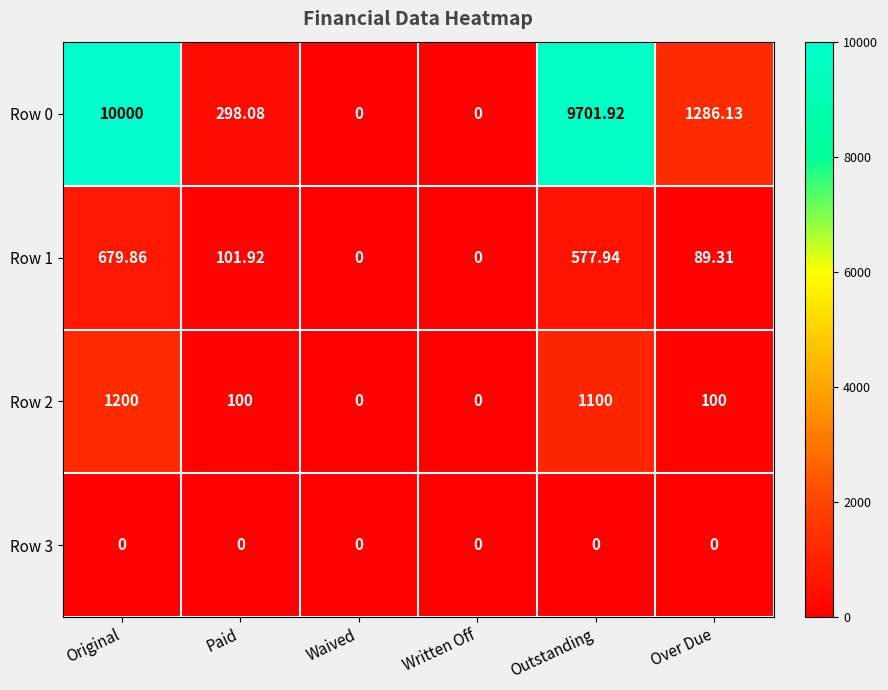

At which label does Row 1 first exceed 101?

Original